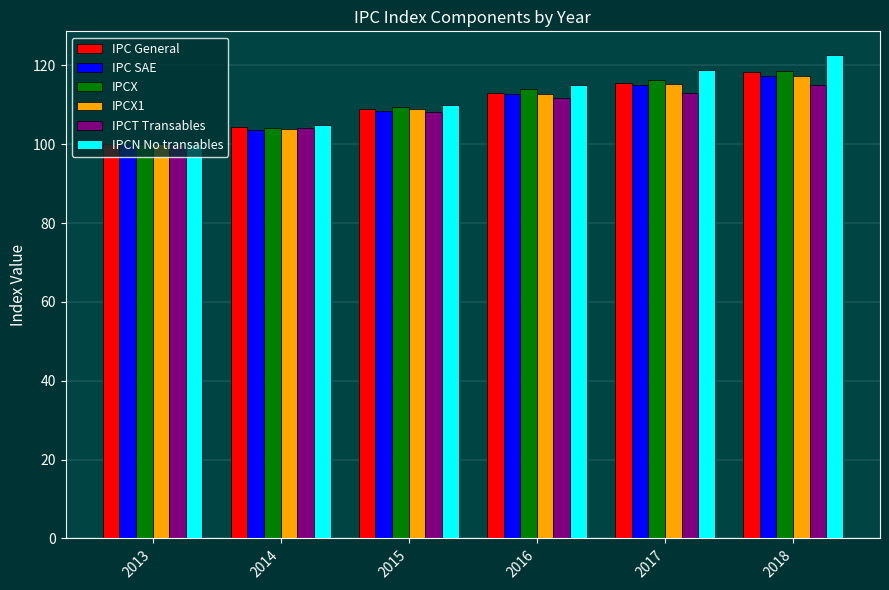

What is the total value across all series at 2014?

624.7